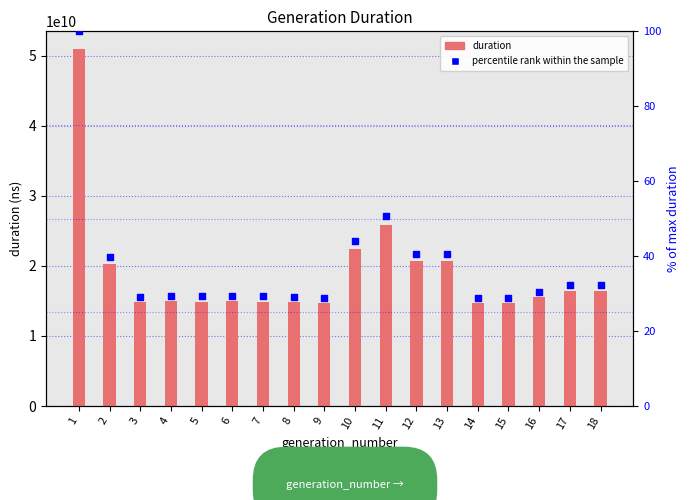

At how many categories does at least one series exceed 28103436226?

1